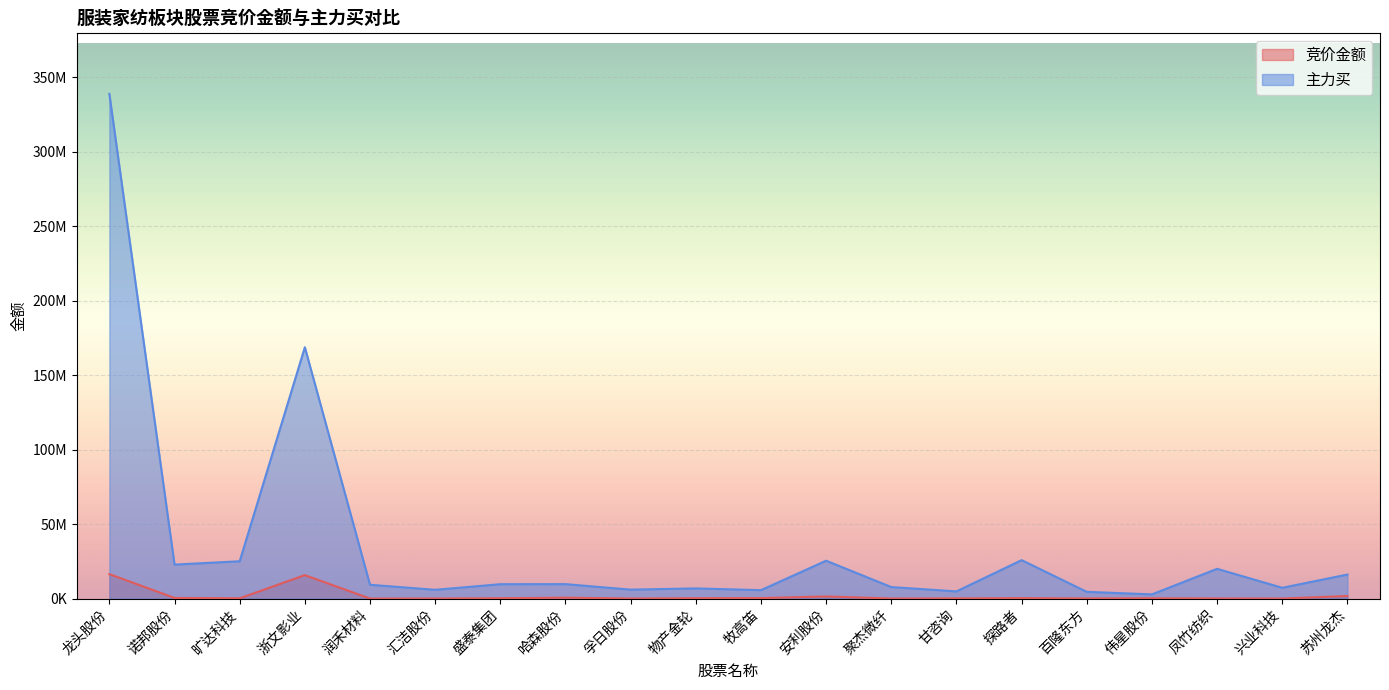

What is the label of the 8th point from the left?

哈森股份